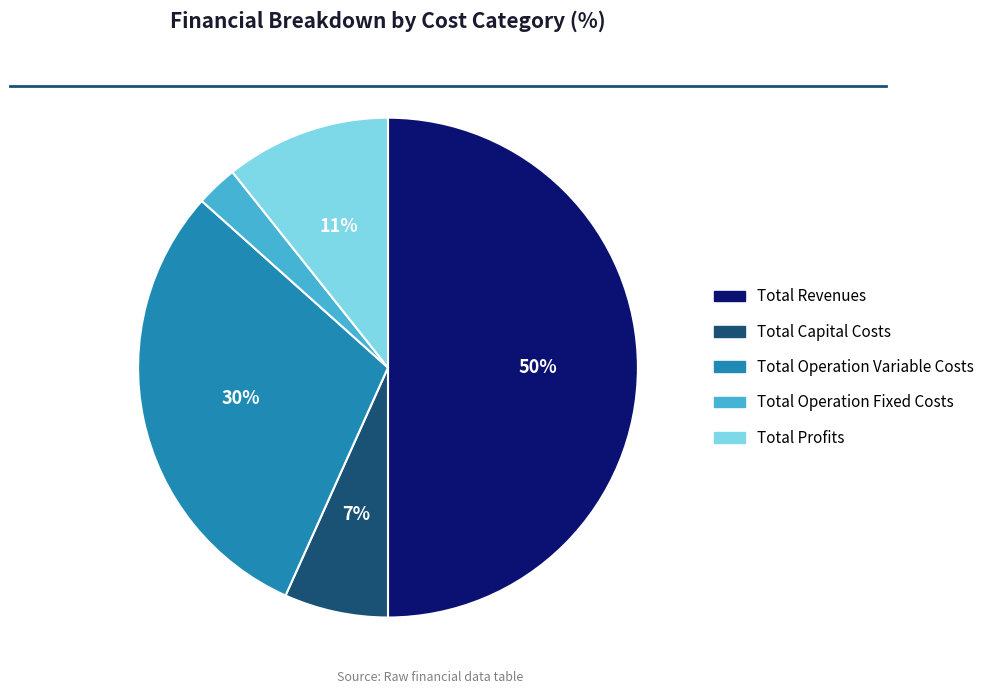

Between Total Revenues and Total Capital Costs, which is larger?

Total Revenues